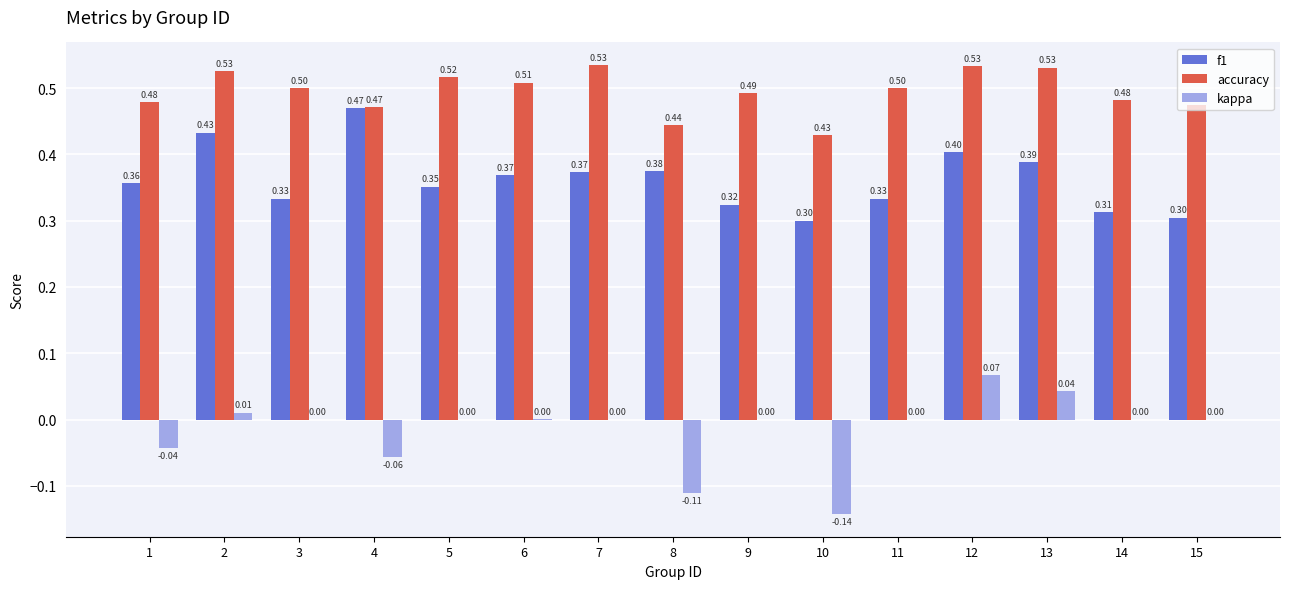

Is the value of f1 at 7 greater than the value of accuracy at 6?

No